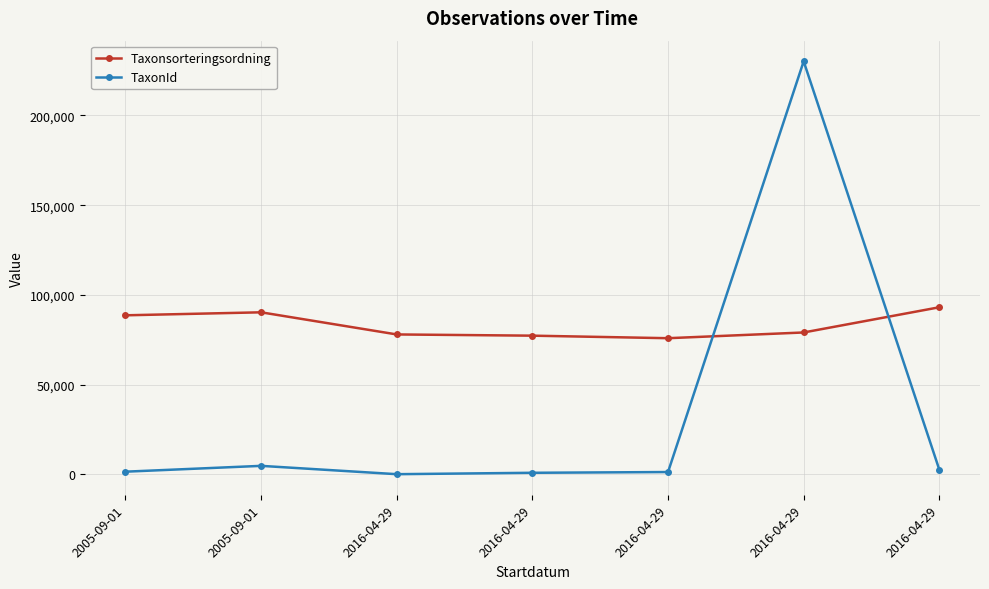

At which label does TaxonId first exceed 1541?

2005-09-01